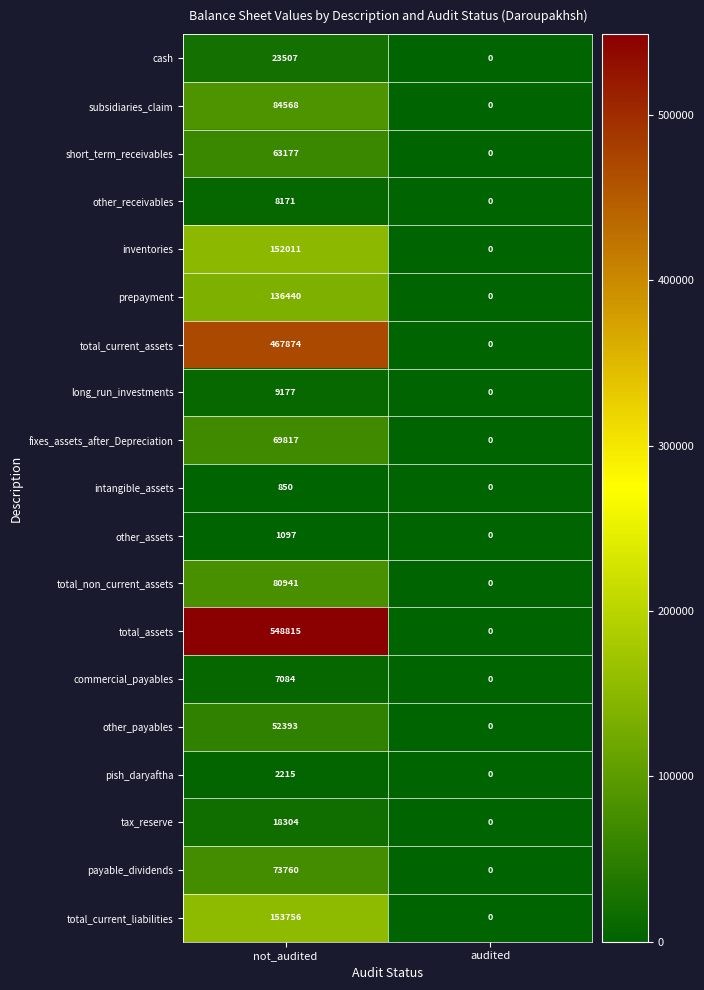

Is it true that intangible_assets equals 850 at not_audited?

True